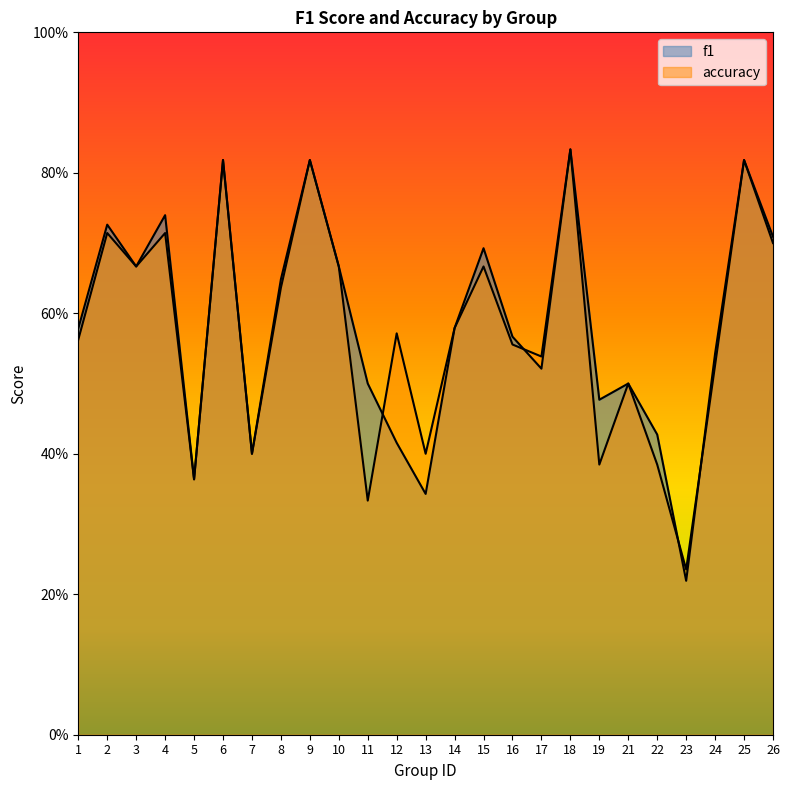

Is the value of accuracy at 13 greater than the value of f1 at 22?

No